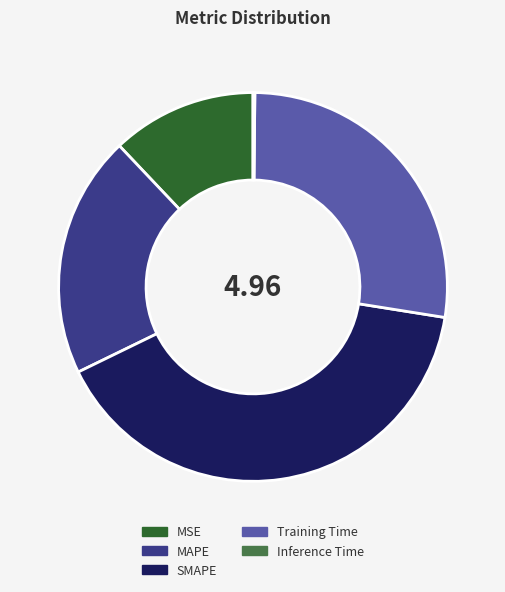

What is the largest slice in the pie chart?

SMAPE